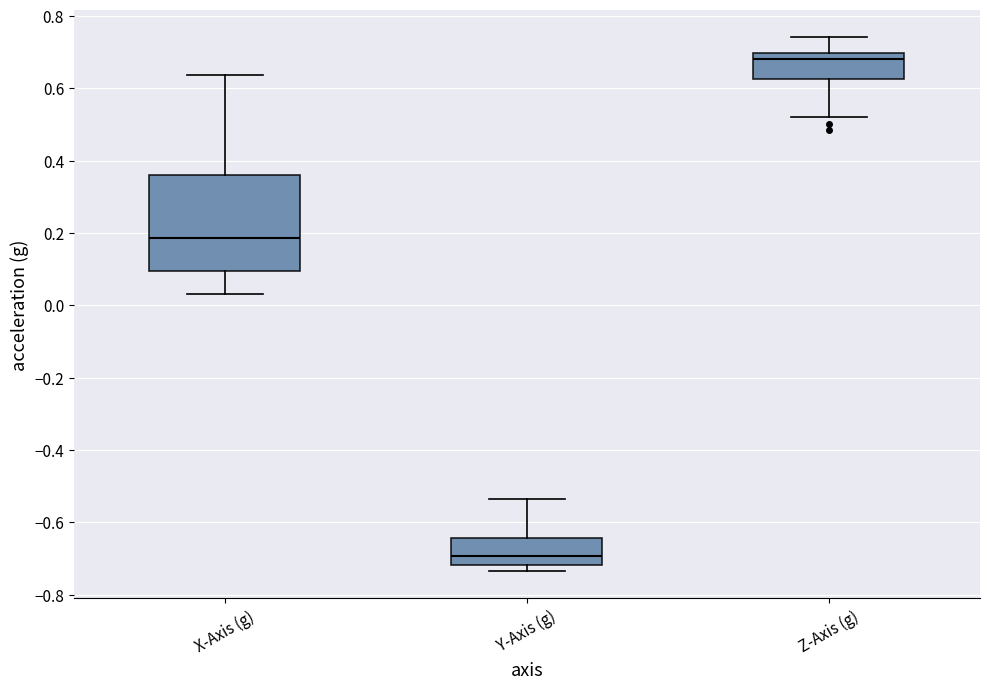

Where does the lower whisker of the box for X-Axis (g) end on the y-axis? The values are not printed on the chart, so give them approximately, as read against the axis.

0.04